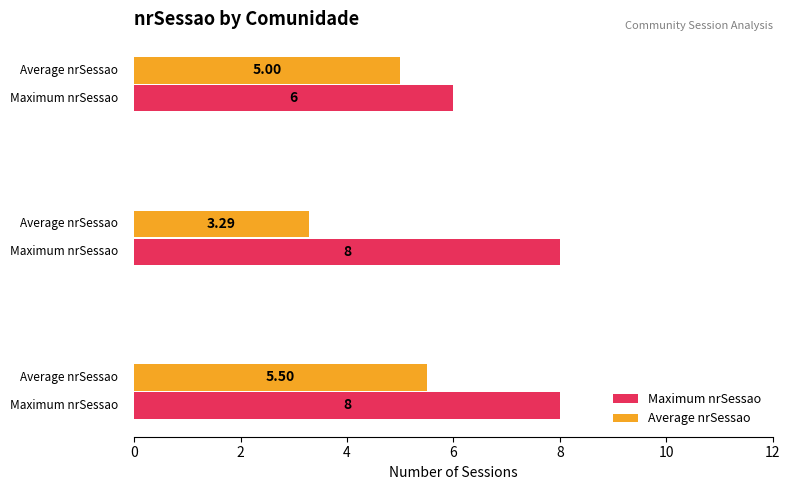

Which series has the largest range (max minus min)?

Average nrSessao